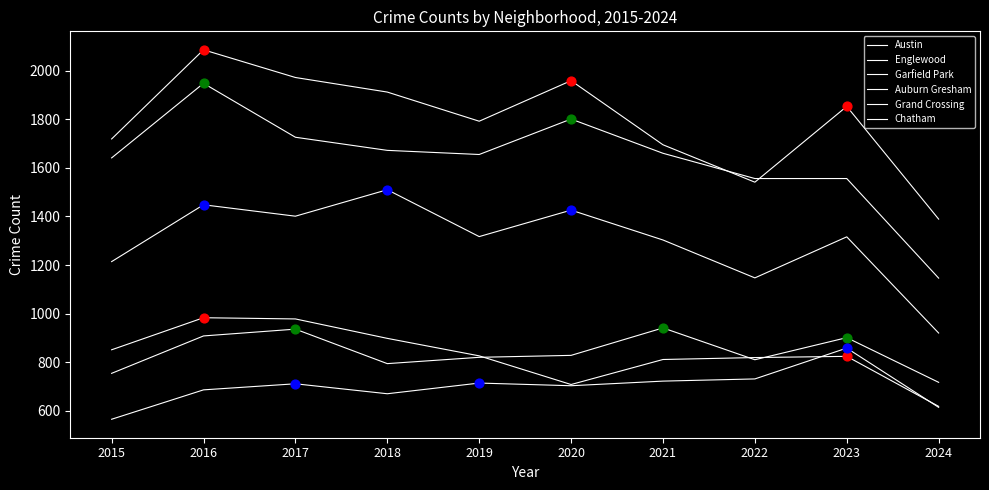

Does the chart have visible grid lines?

No